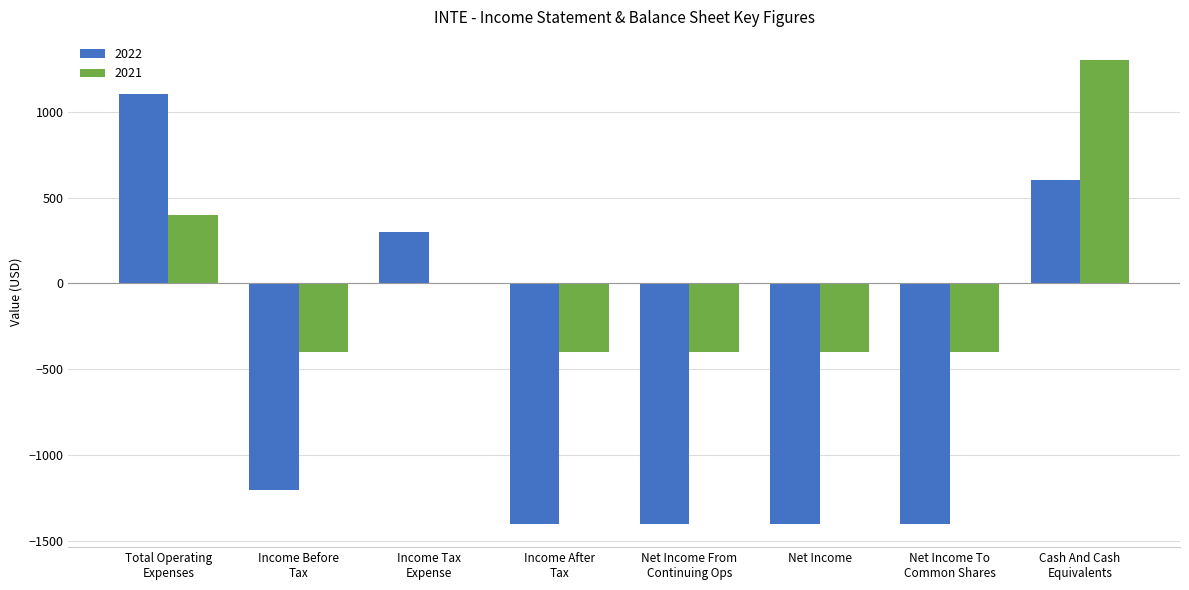

Count the number of categories in the chart.

8